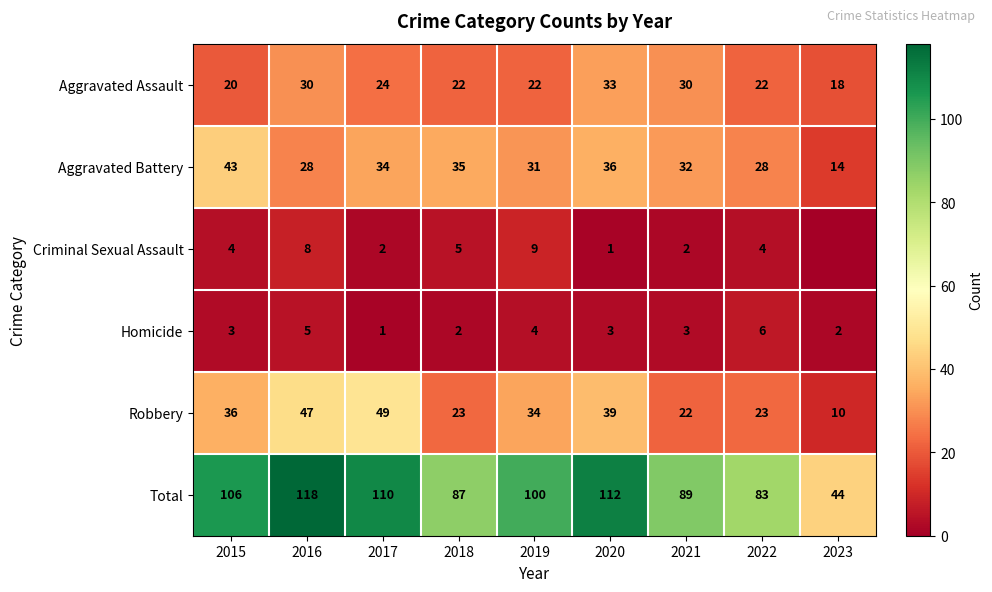

The value of Criminal Sexual Assault at 2021 is 2. True or false?

True